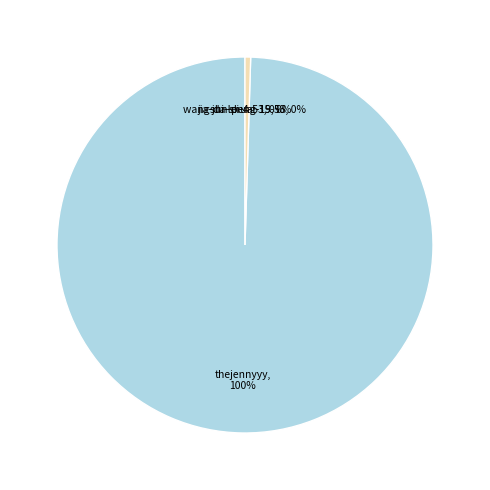

Is it true that shi-lei-4-53 is 0% of the pie?

True